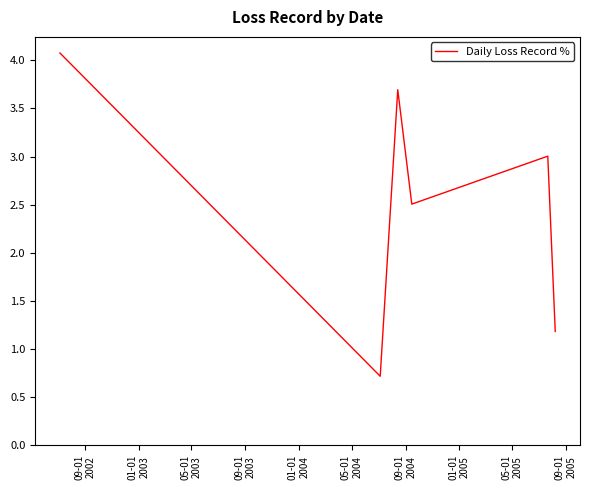

What is the greatest value displayed?

4.1